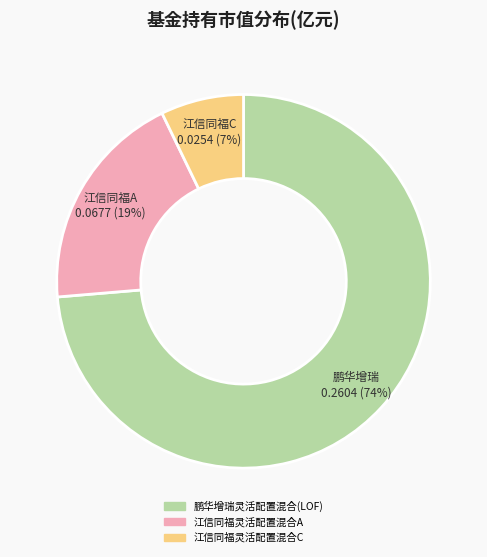

To the nearest percent, what percentage of the pie is 鹏华增瑞灵活配置混合(LOF)?

74%